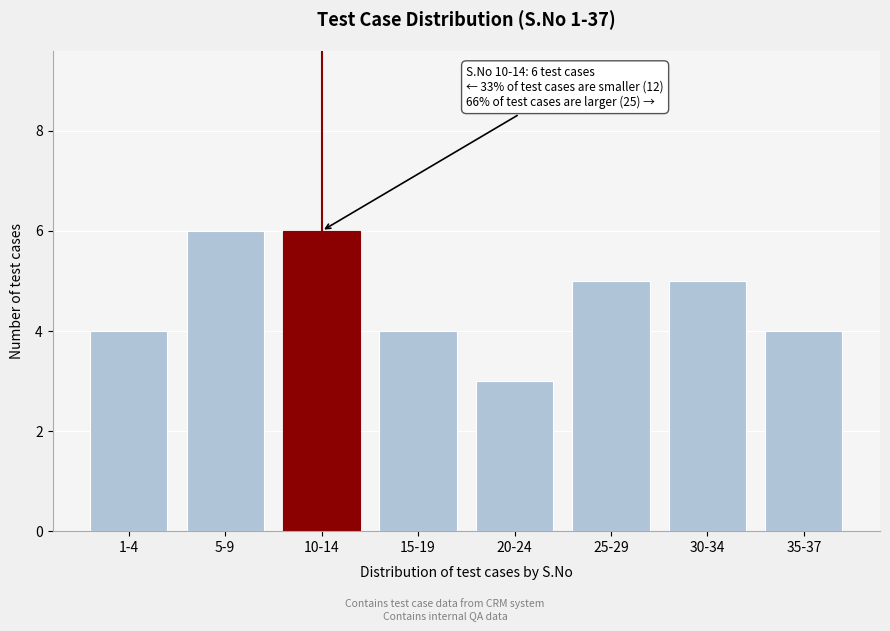

Reading right to left, transcribe all the data shown in this chart.

4	5	5	3	4	6	6	4